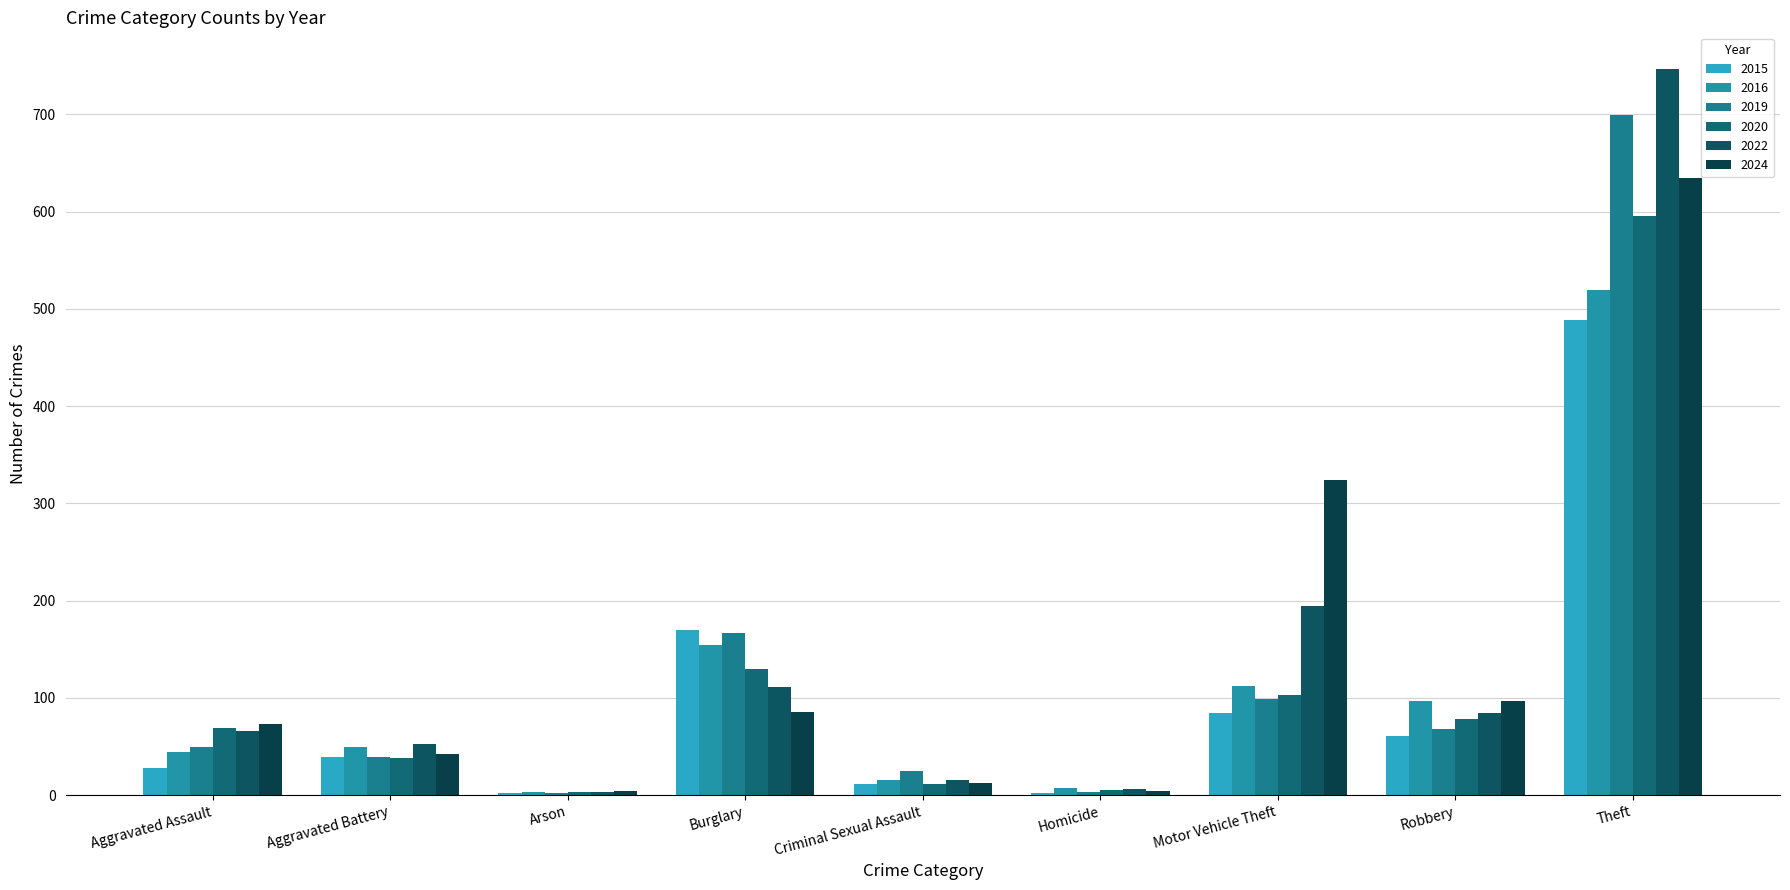

At how many categories does at least one series exceed 98?

3